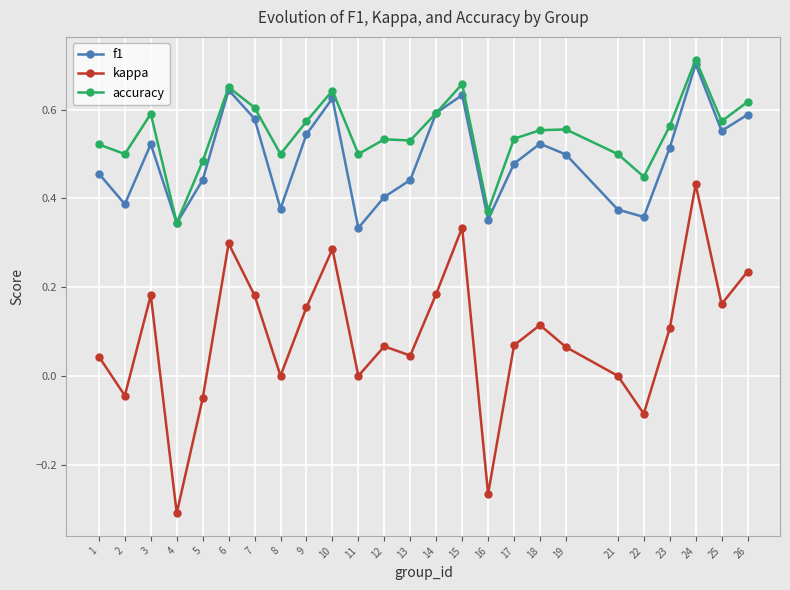

Which category has the highest value in the accuracy series?

24